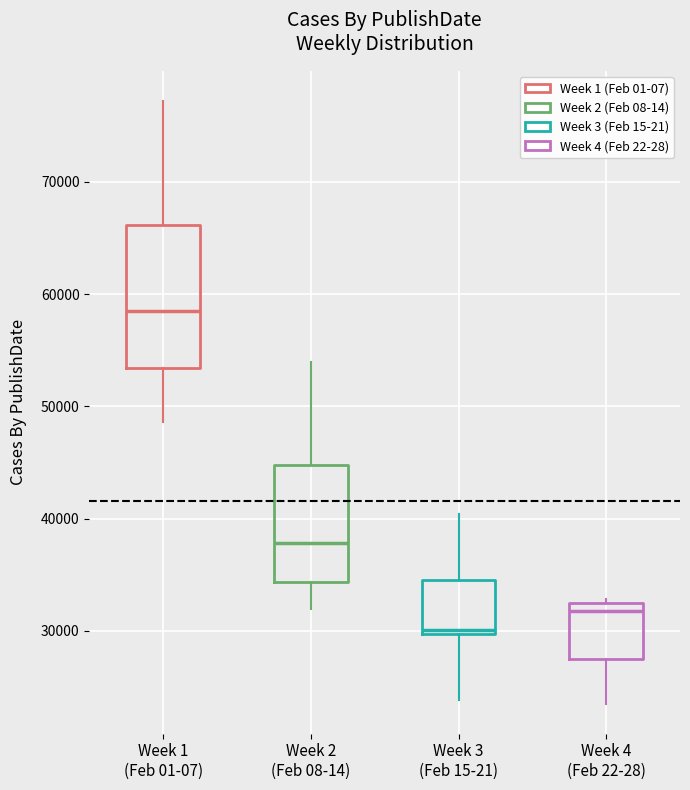

Which box has the highest median line?

Week 1 (Feb 01-07)